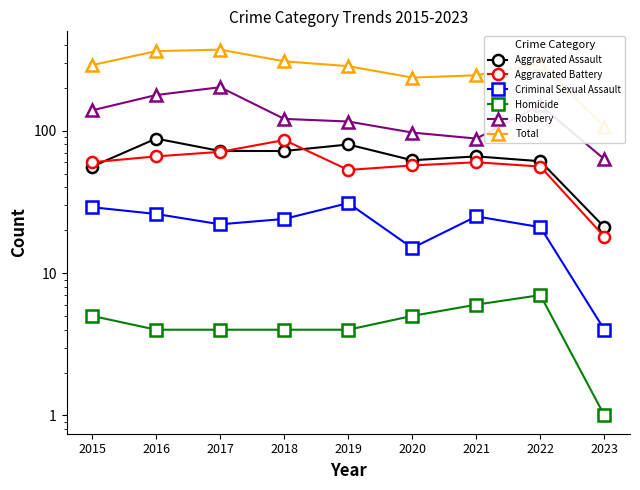

What is the difference between the Aggravated Battery values at 2017 and 2015?

11